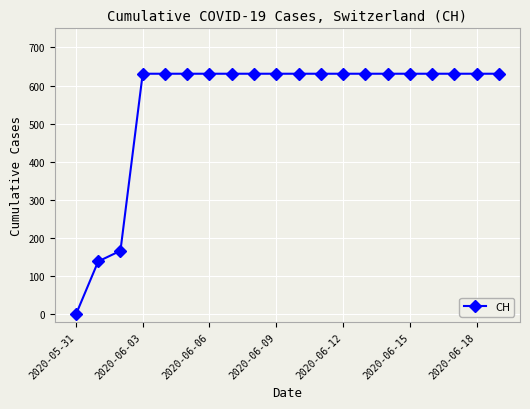

What is the maximum value shown in the chart?

631